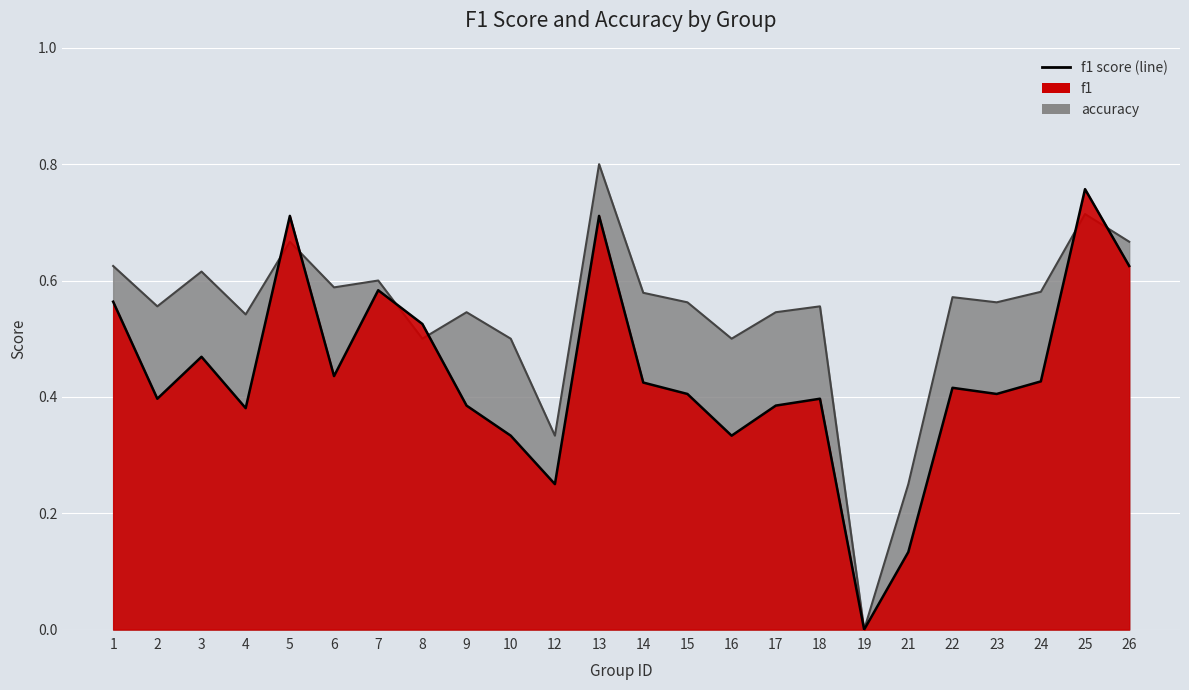

Is it true that f1 equals 0.1 at 21?

True